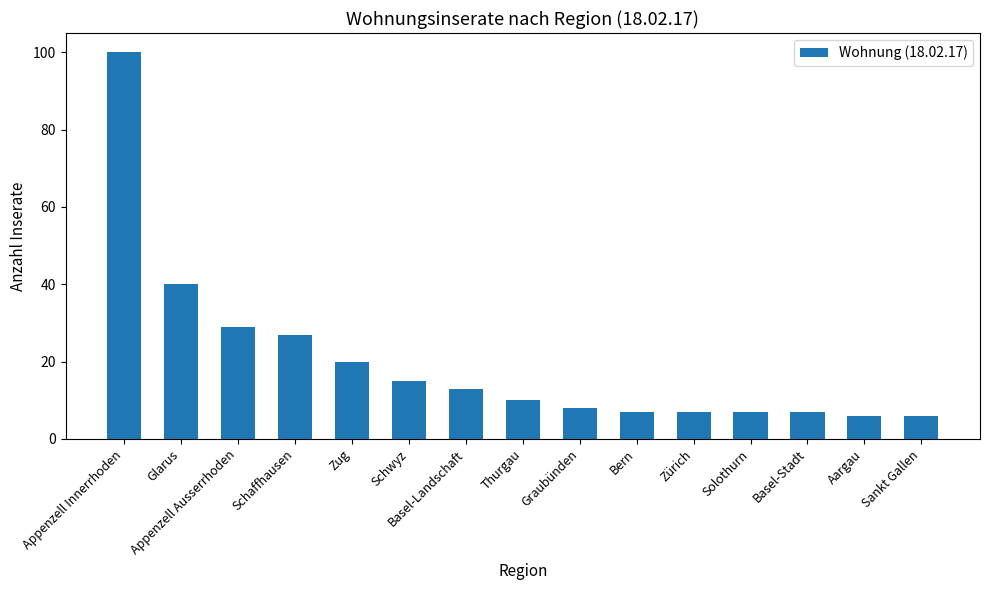

How many bars are there in total?

15